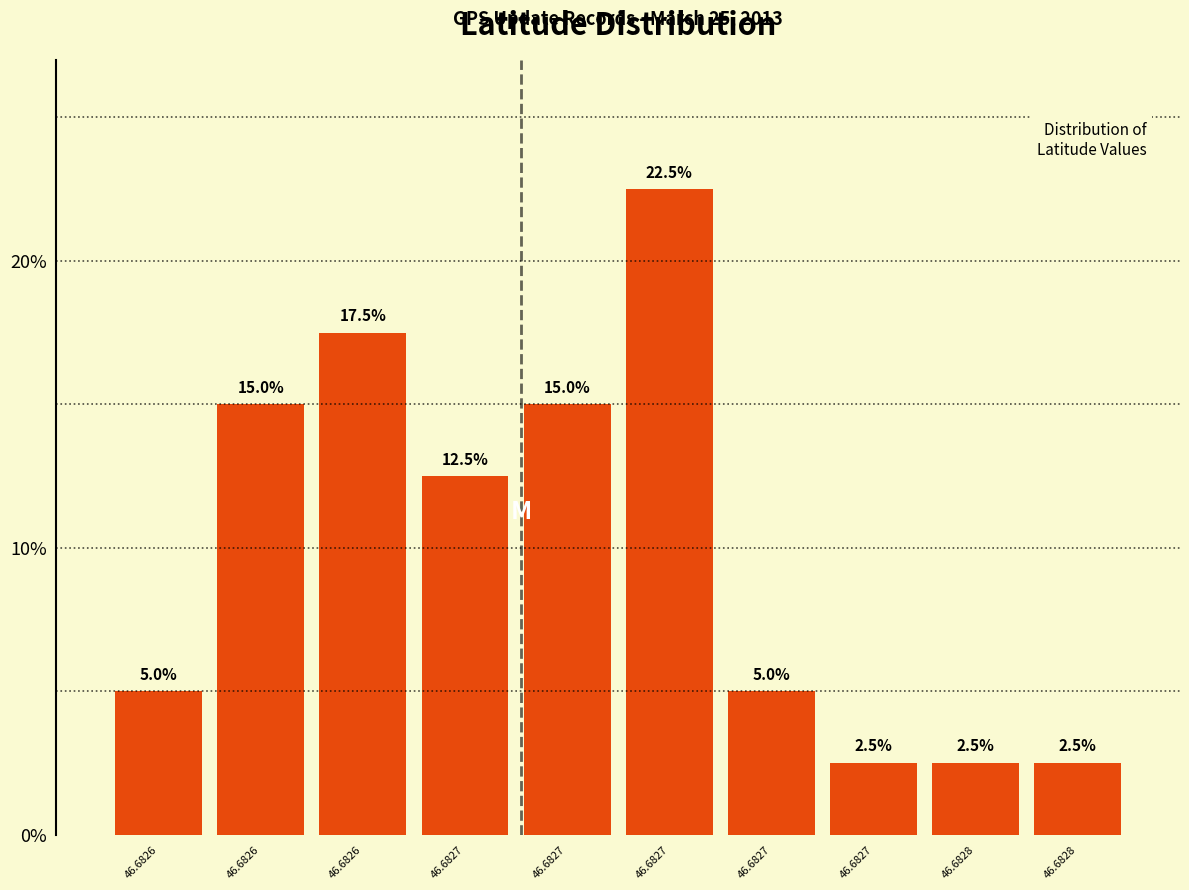

How many categories are shown in the chart?

10